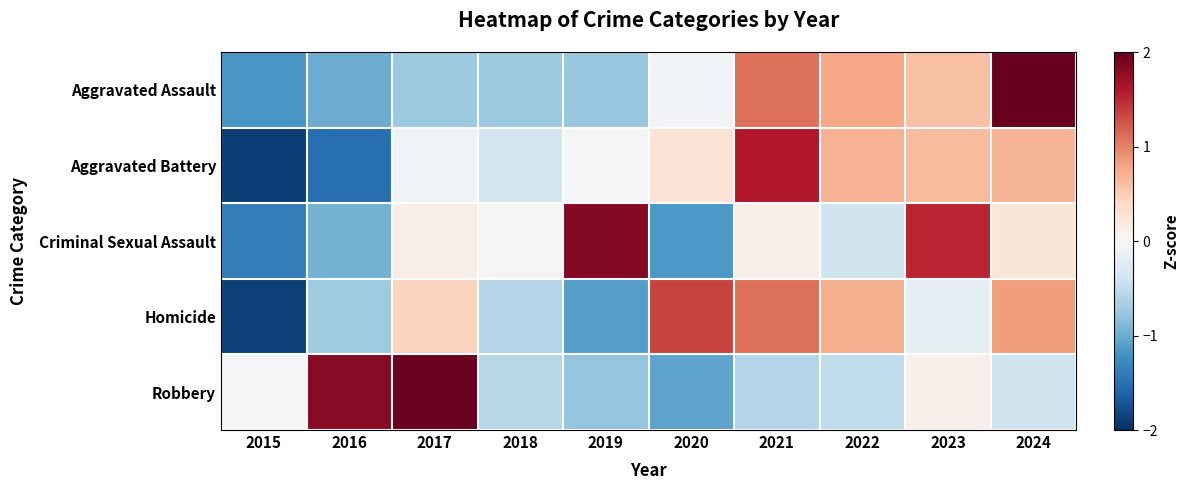

At 2016, list the series in order from smallest to largest.

Aggravated Battery, Aggravated Assault, Criminal Sexual Assault, Homicide, Robbery